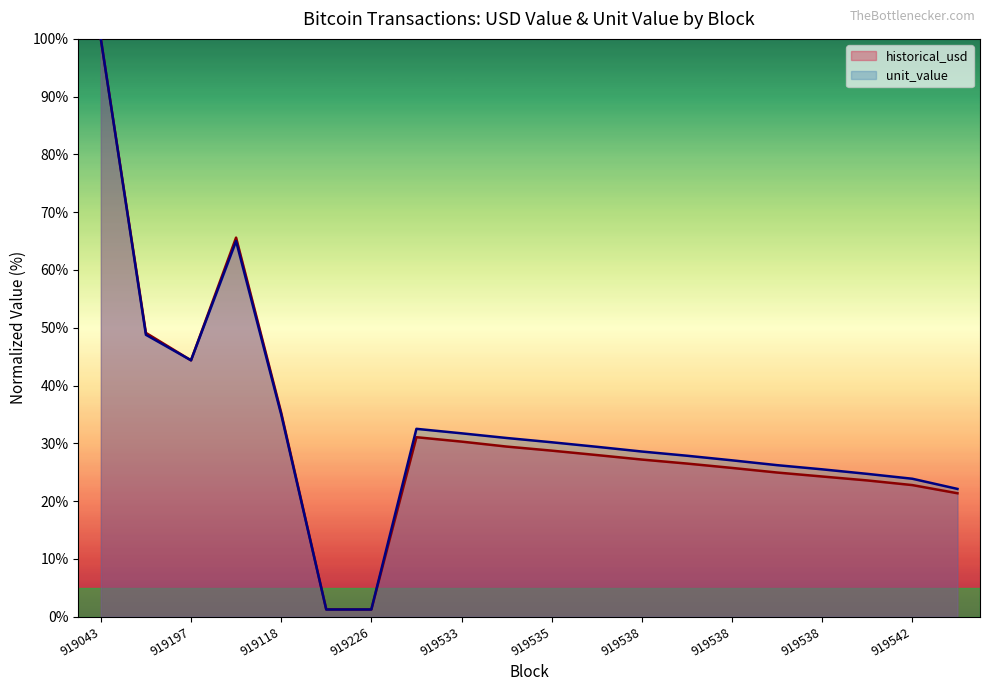

What is the sum of all historical_usd values?

640.6